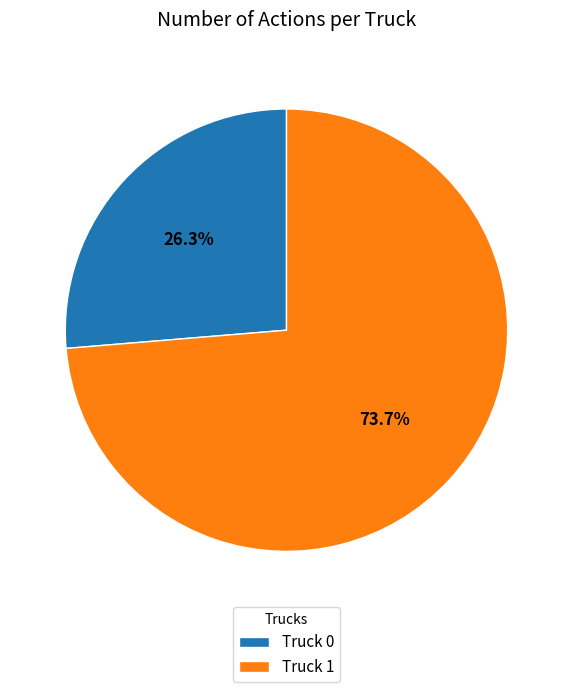

Does Truck 0 represent more than half of the total?

No